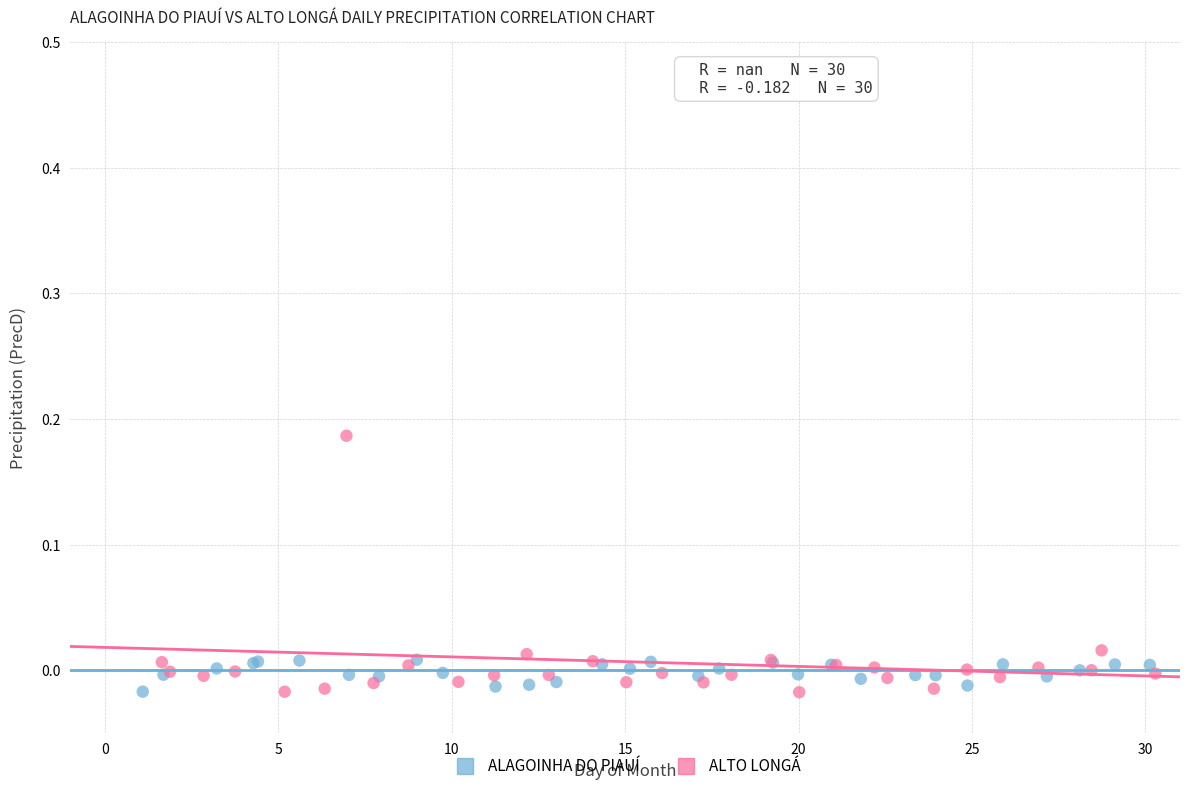

Which series has the widest spread of Y values?

ALTO LONGÁ